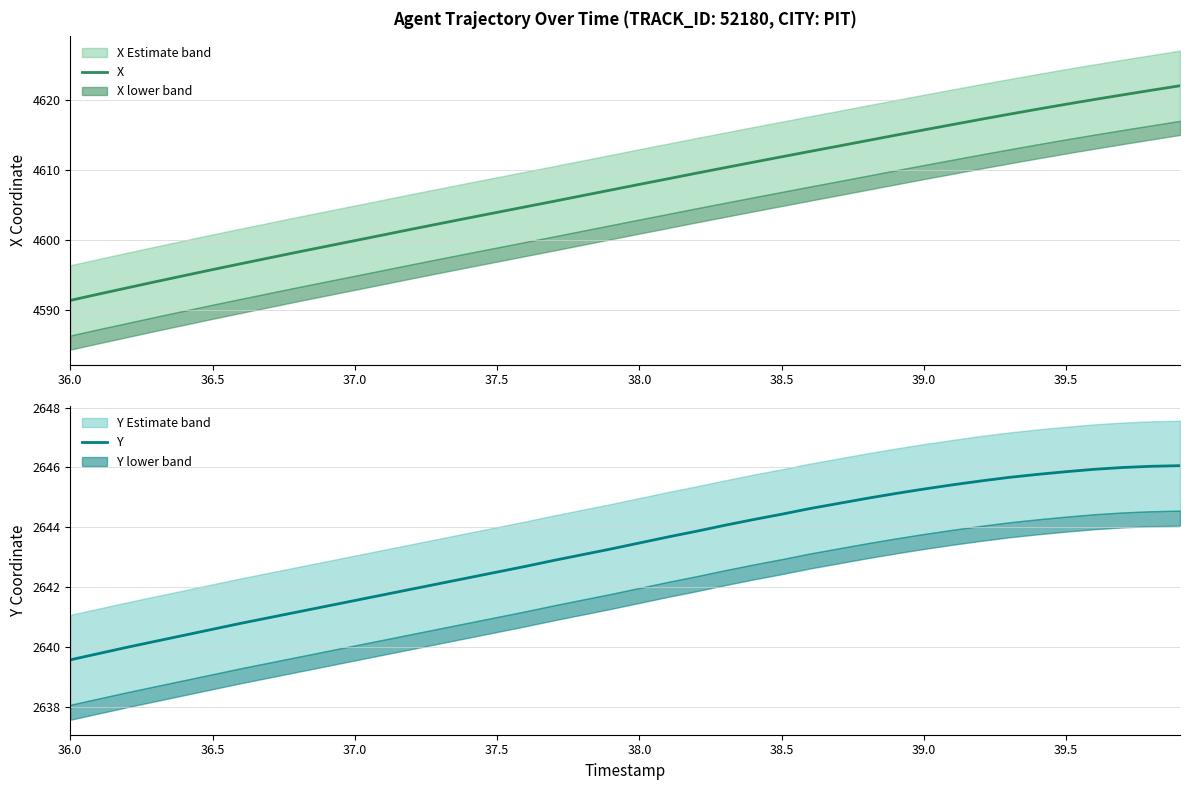

What is the highest value of the Y series?

2646.1